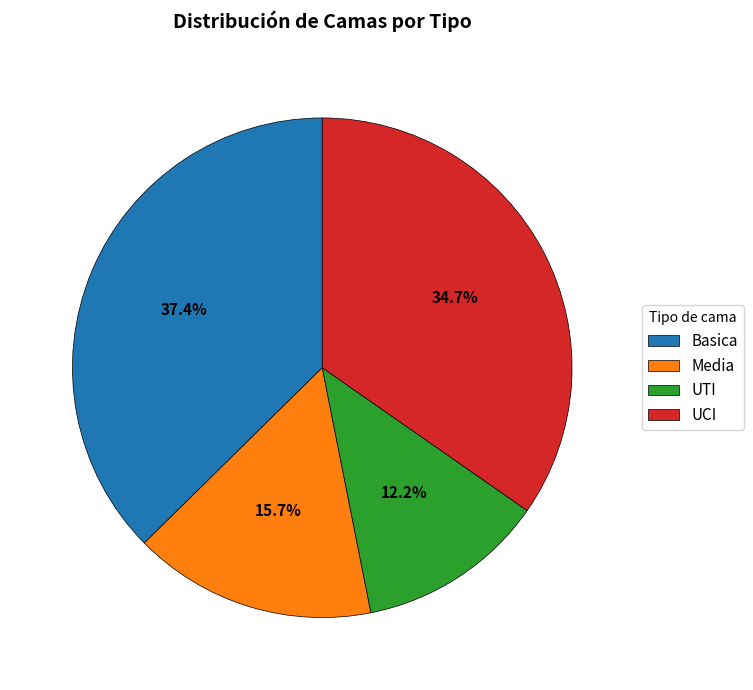

Which has a higher value, UCI or Basica?

Basica